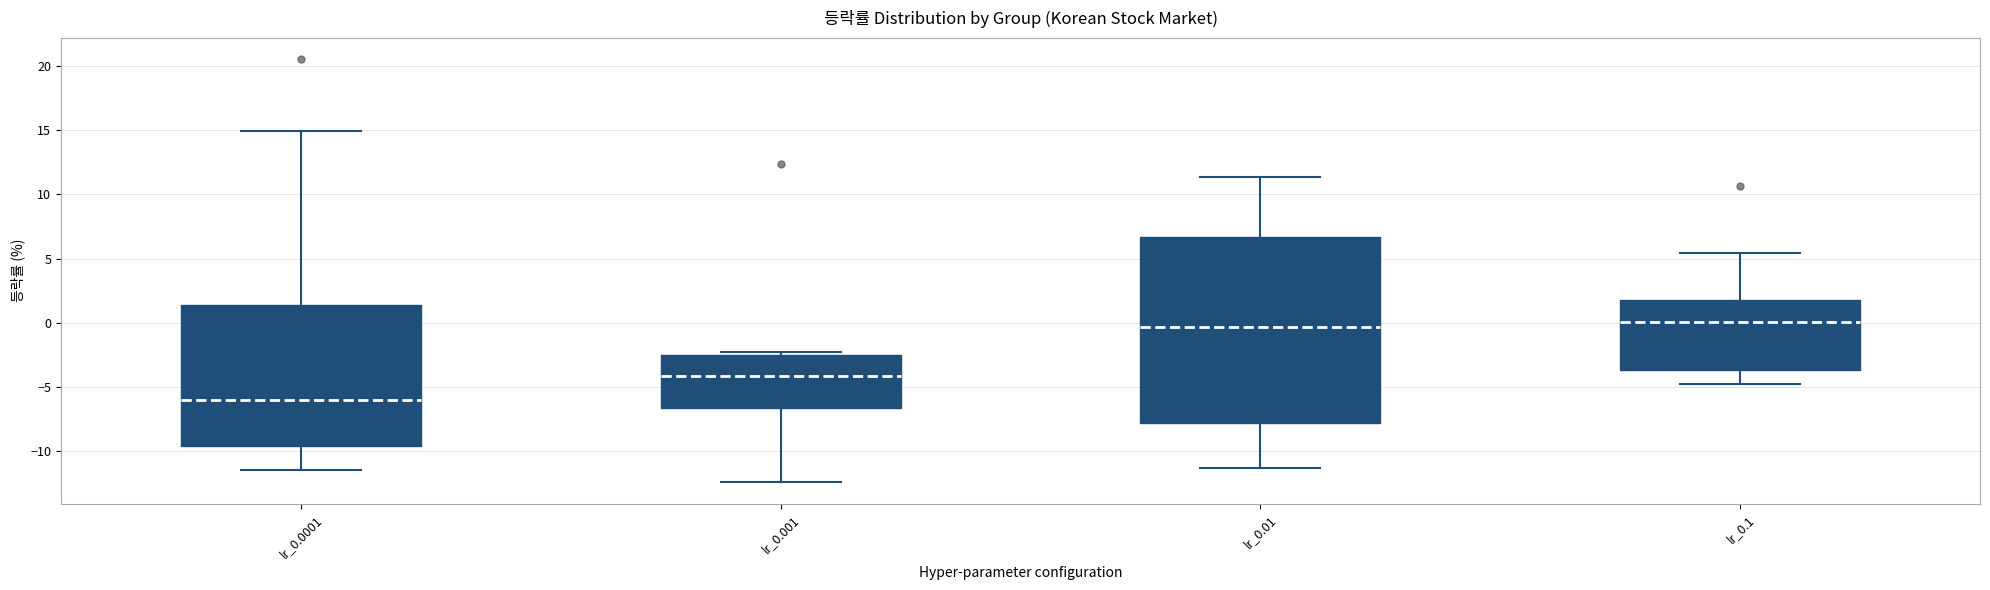

Which box's median line is the lowest?

lr_0.0001